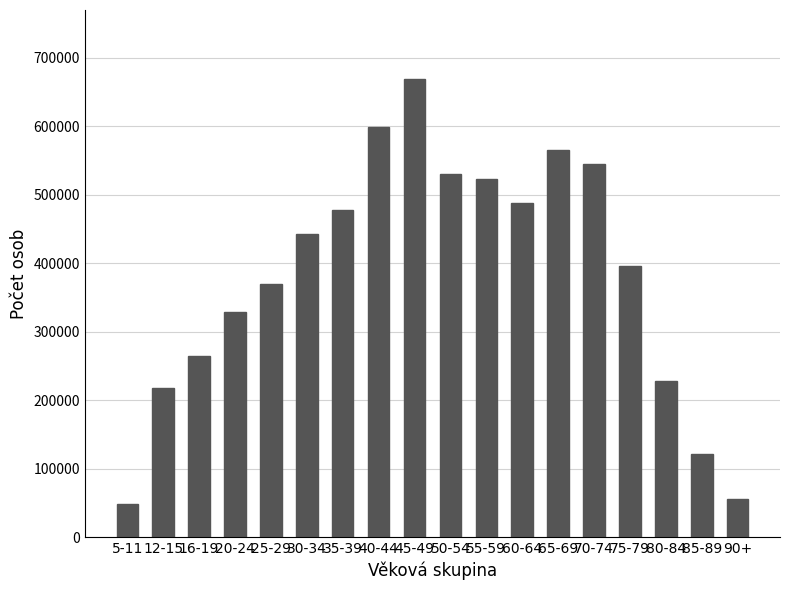

At which category does the chart reach its minimum across all series?

5-11